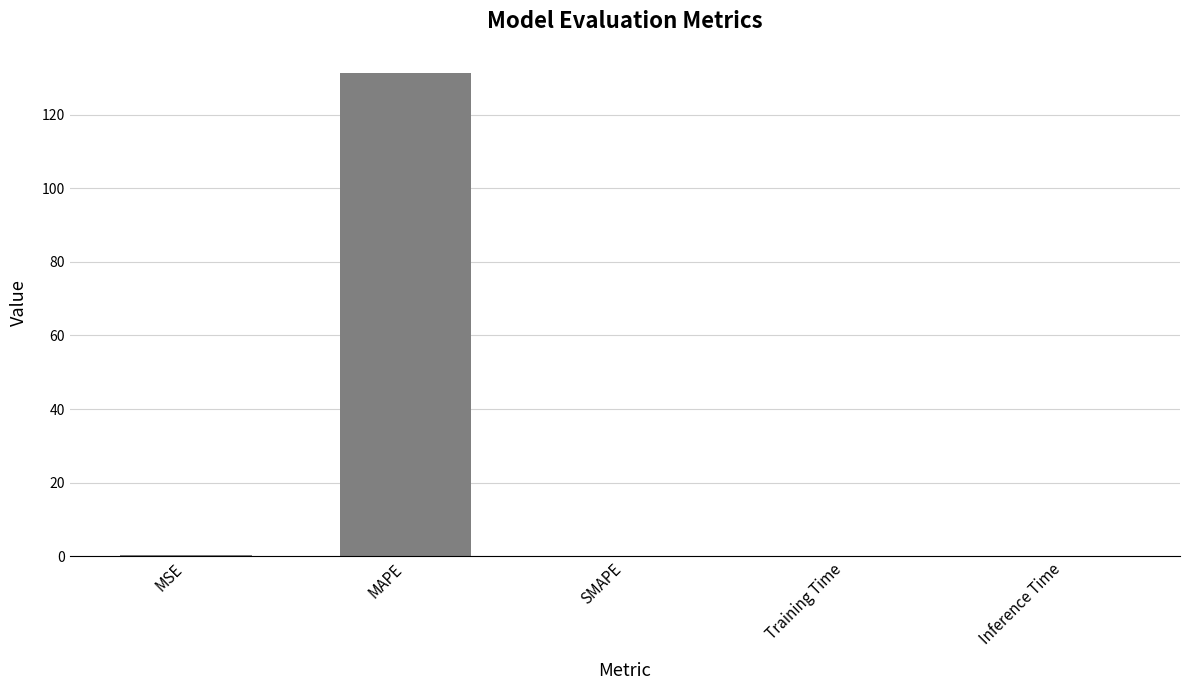

What is the sum of the values at MSE and Training Time?

0.2